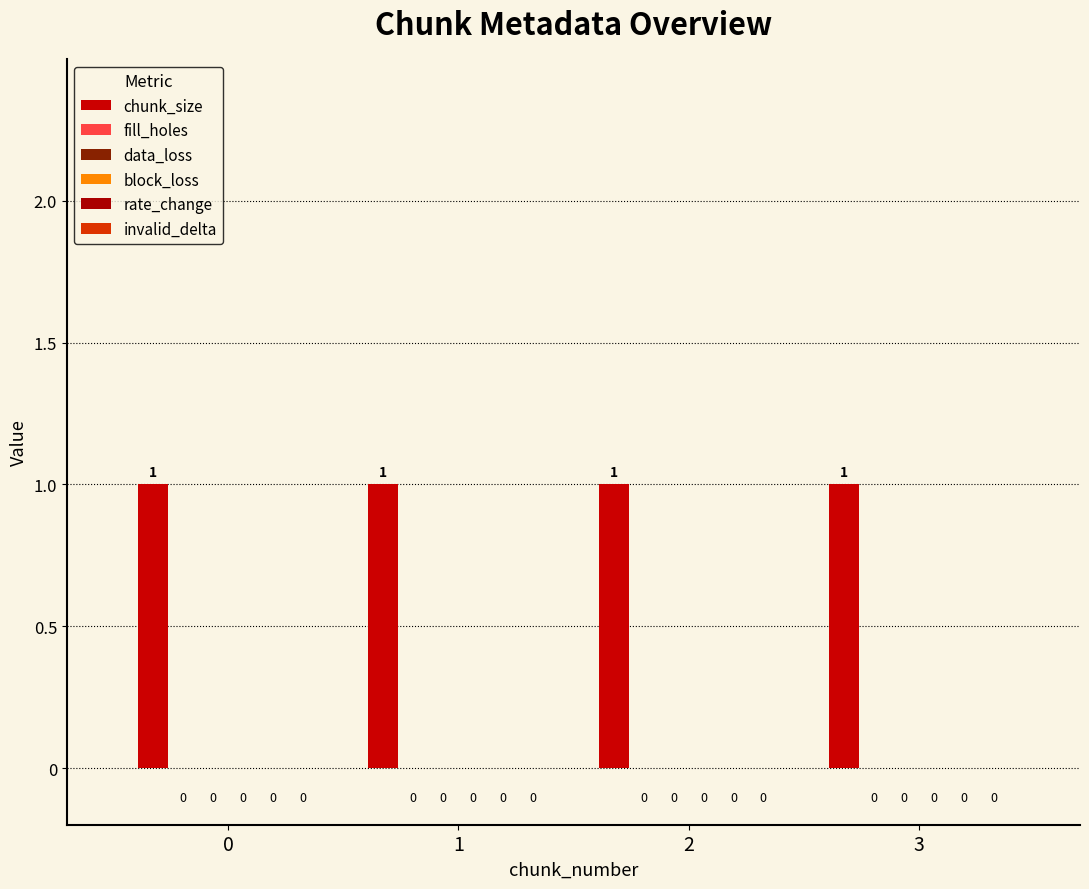

At how many categories does at least one series exceed 0?

4